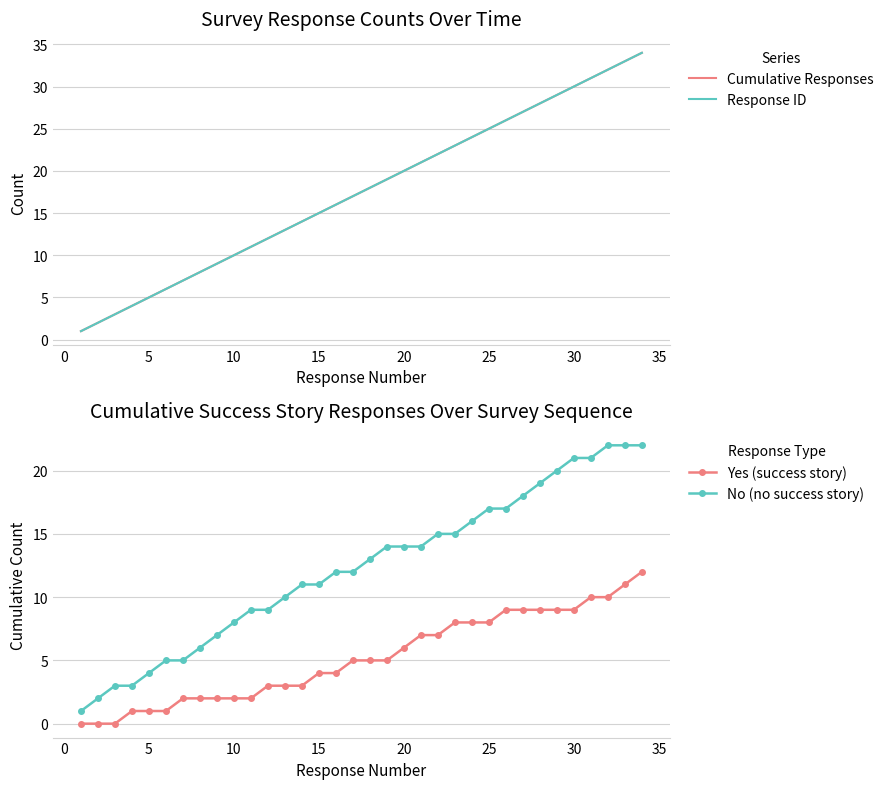

Is this an area chart (filled region under the line)?

No